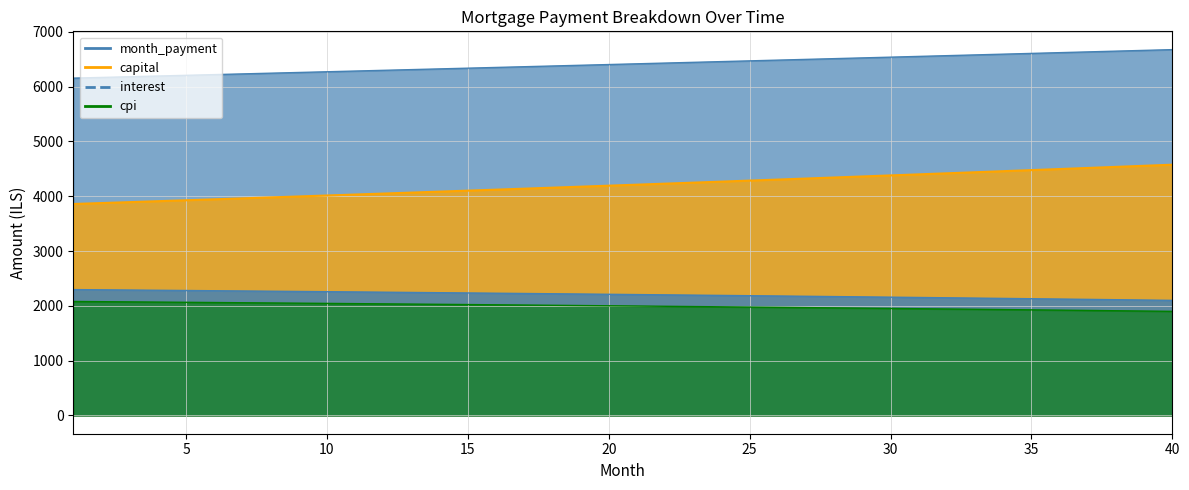

How many categories are shown in the chart?

40